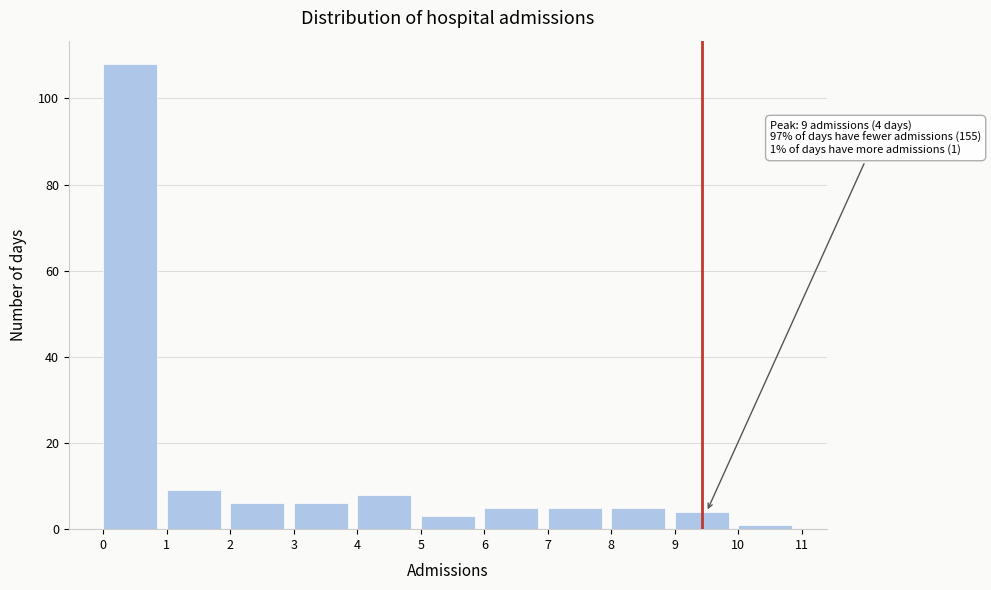

Which range on the x-axis has the tallest bar?

0 to 1